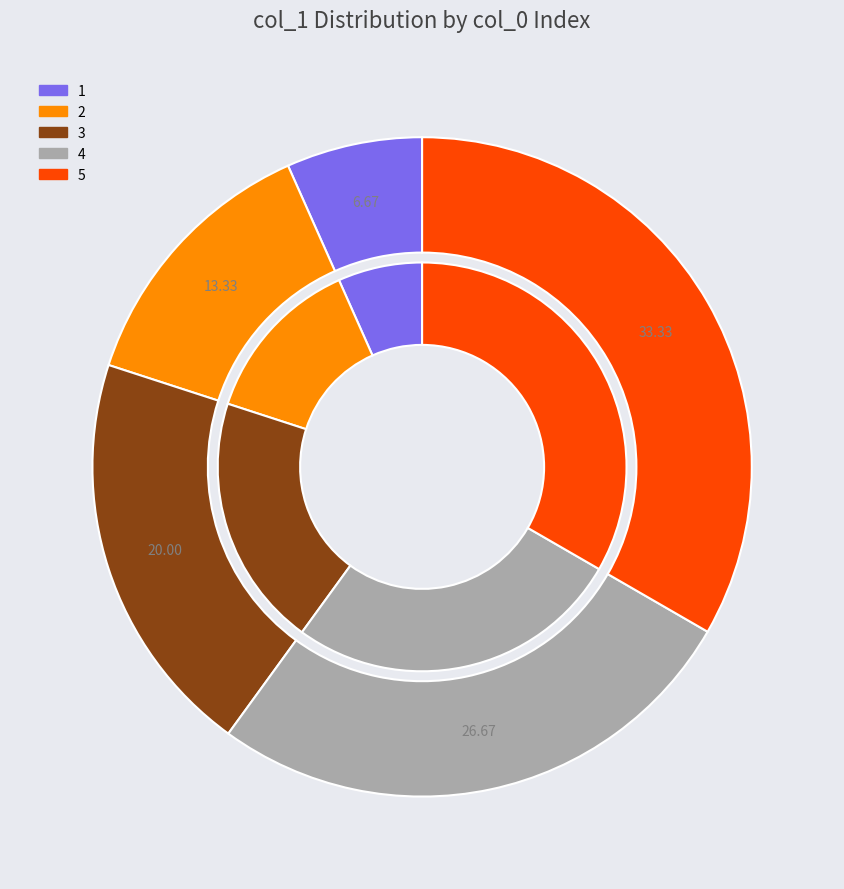

How much of the chart is everything except 1?

93.3%